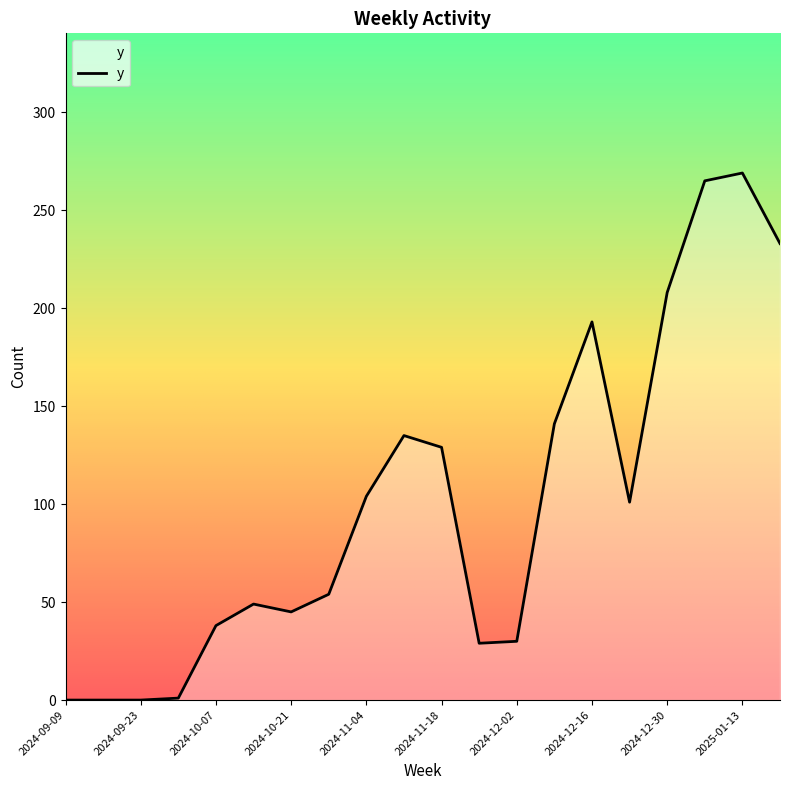

What is the difference between the maximum and minimum values?

269